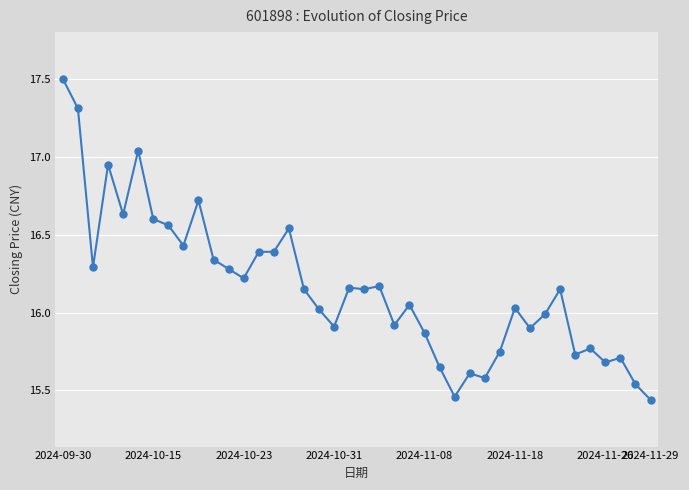

What is the greatest value displayed?

17.5